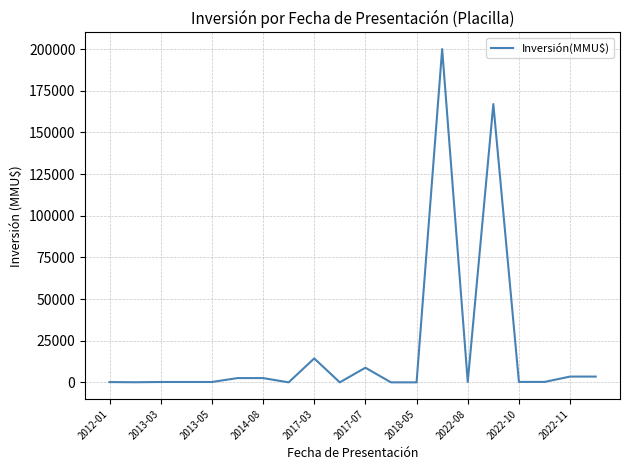

True or false: there are more than 2 points higher than both neighbors.

True